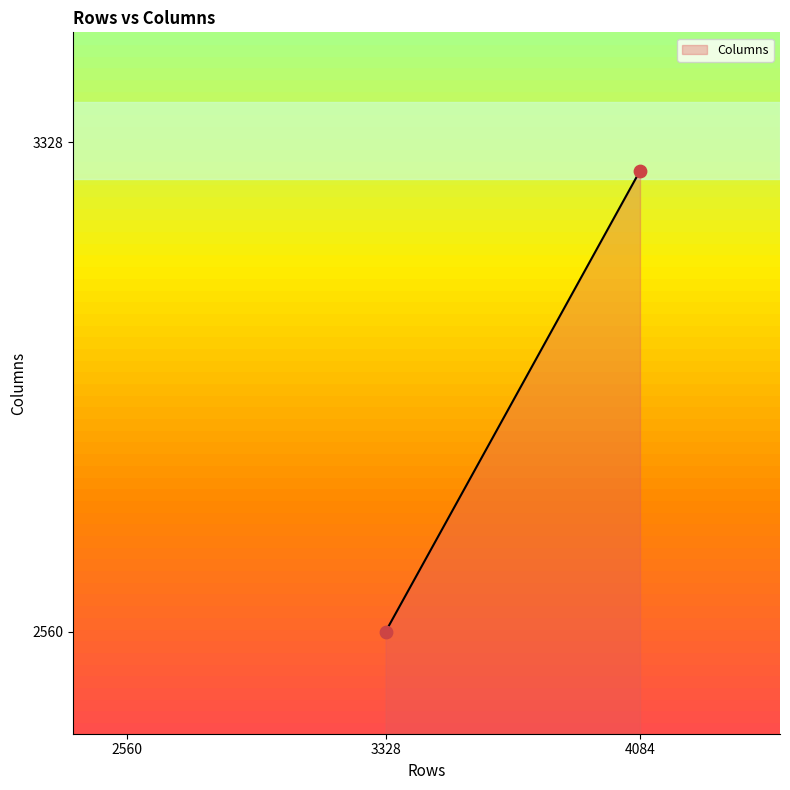

What is the minimum value shown in the chart?

2560.0